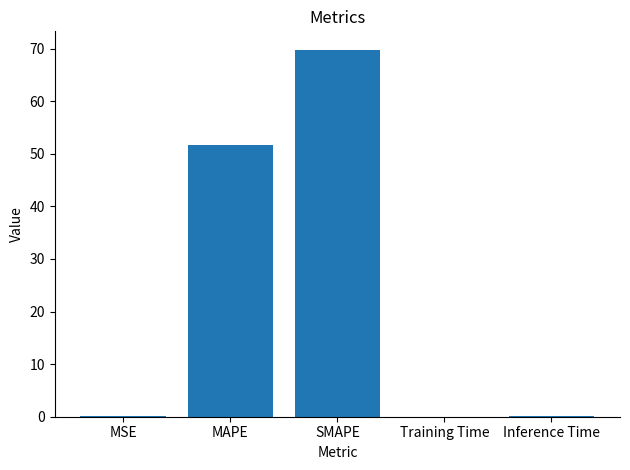

The value at MAPE is 51.7. True or false?

True